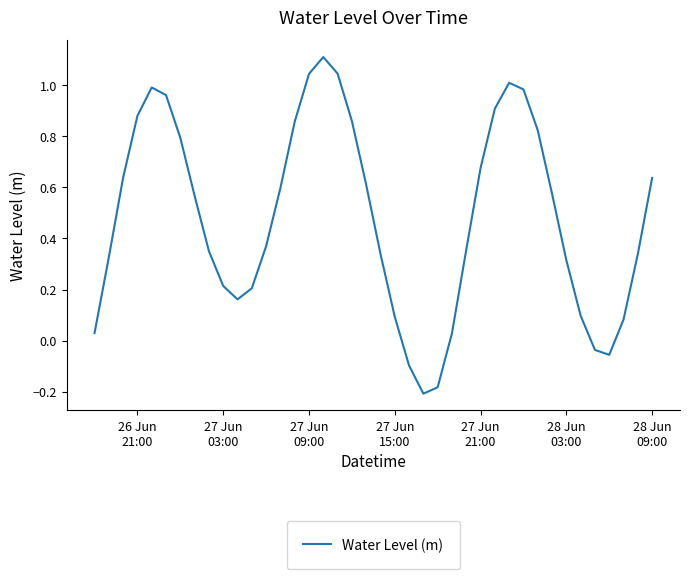

Does the chart have visible grid lines?

No